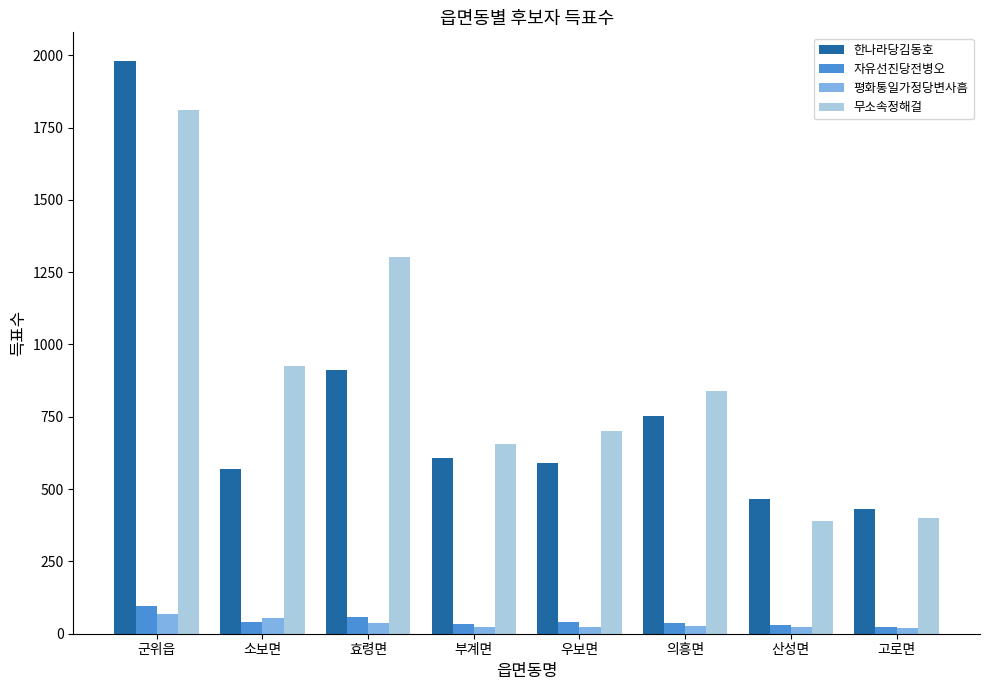

What is the sum of the 무소속정해걸 values at 산성면 and 우보면?

1090